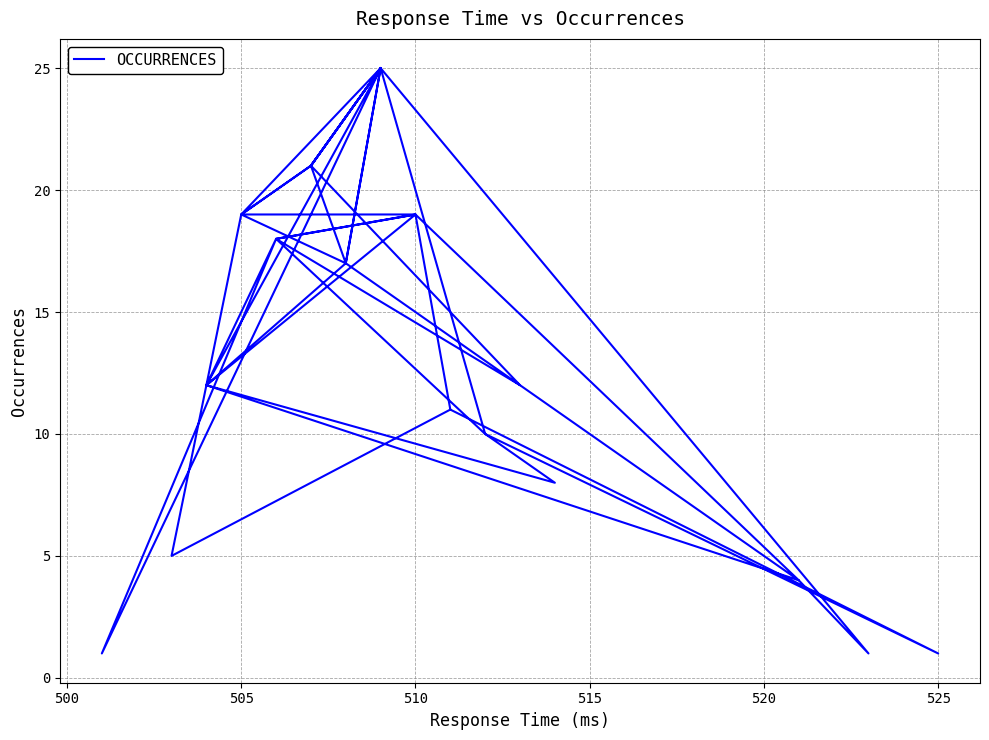

Reading left to right, what are all the values shown in this chart?

25	21	25	12	4	1	25	10	1	11	5	19	19	21	25	21	12	18	10	8	12	19	4	17	21	19	19	25	17	12	18	1	25	17	19	19	18	18	19	11